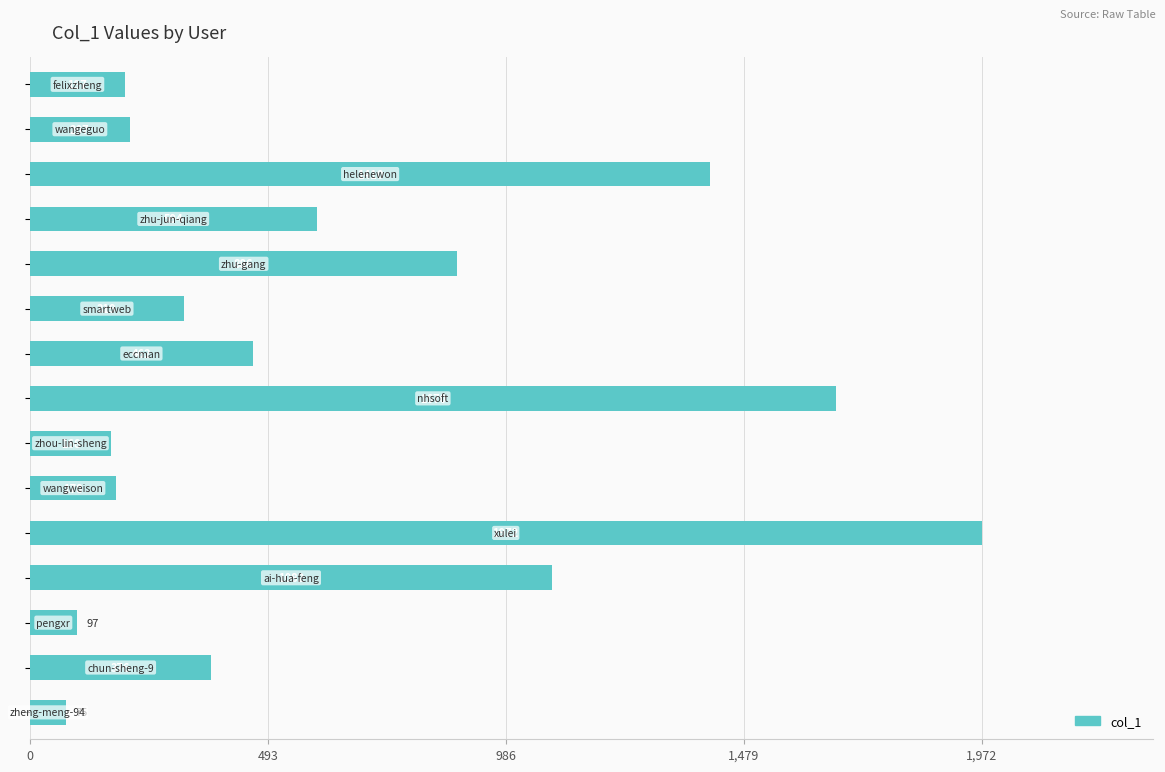

How many categories are shown in the chart?

15